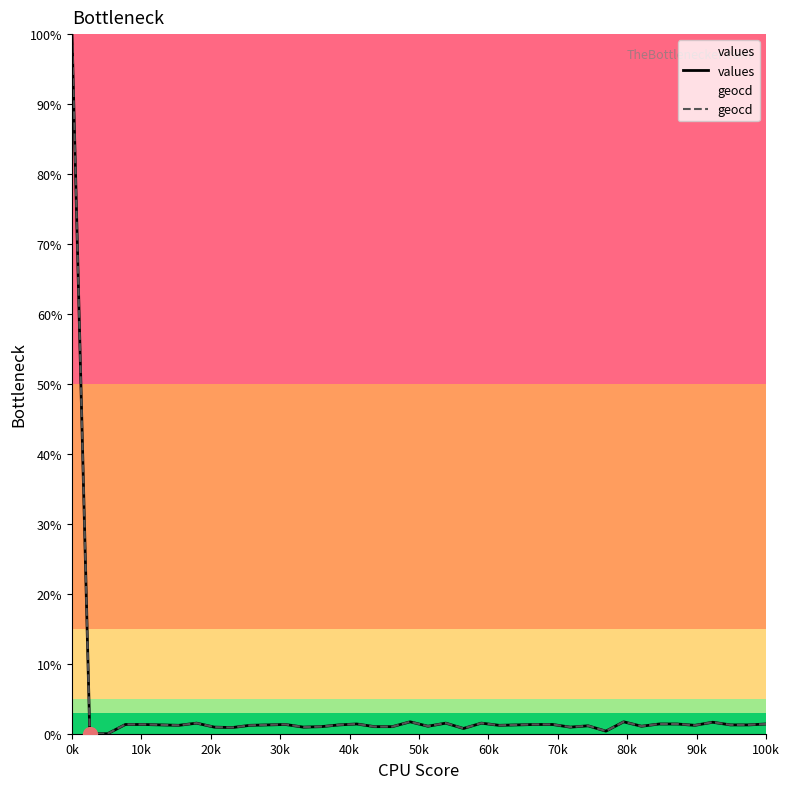

Which category has the highest value in the geocd series?

0k